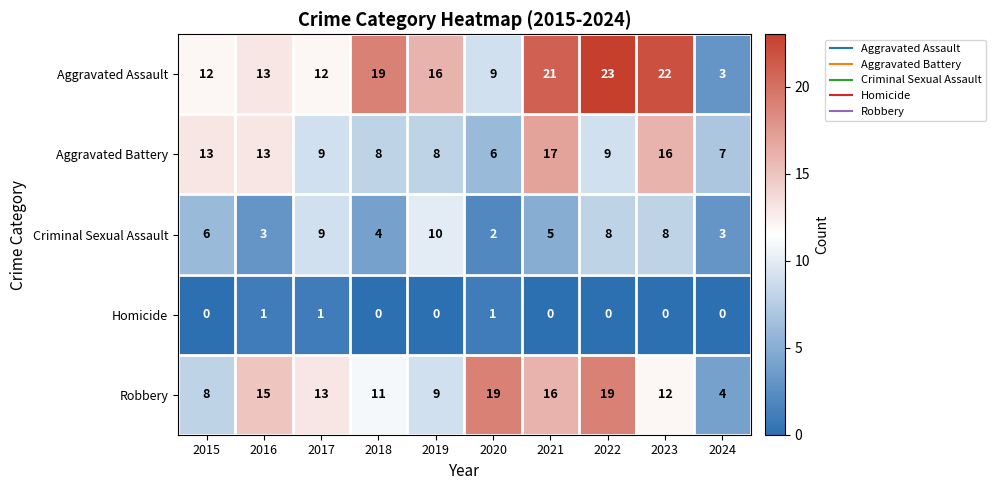

At which label does Aggravated Battery reach its minimum?

2020